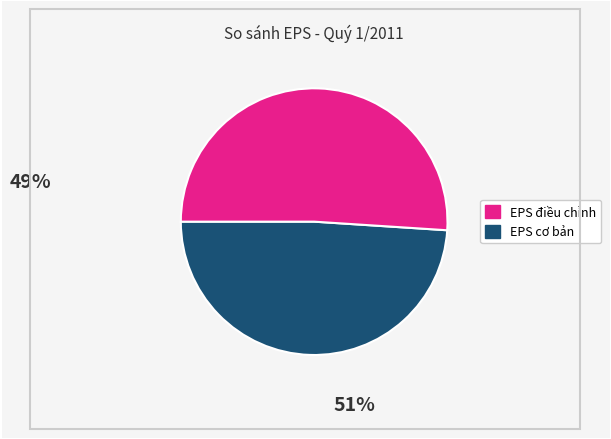

Does any single category account for the majority?

Yes